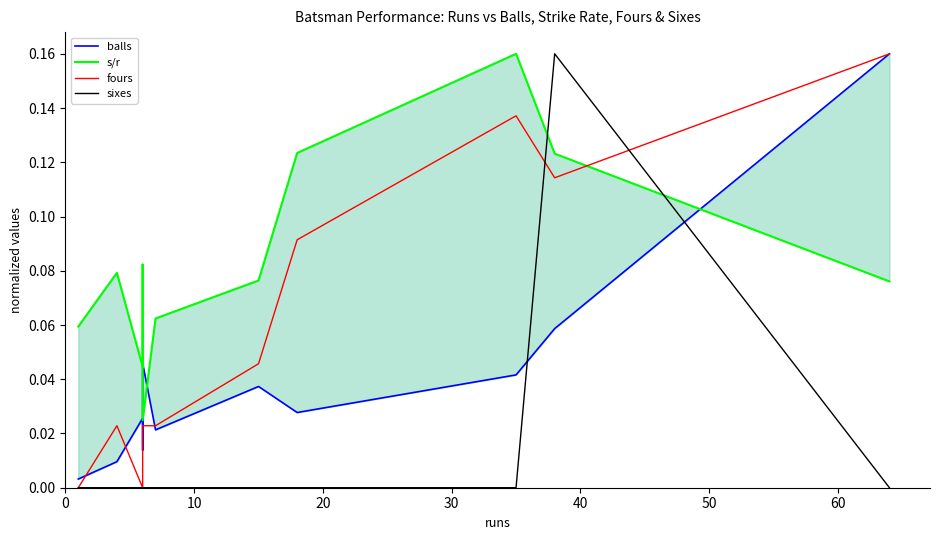

In sixes, how many points are higher than both neighbors (excluding endpoints)?

1